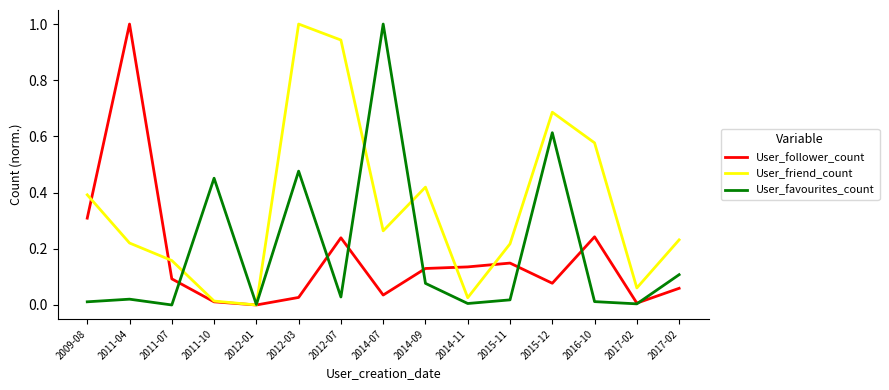

How many lines are shown in the chart?

3